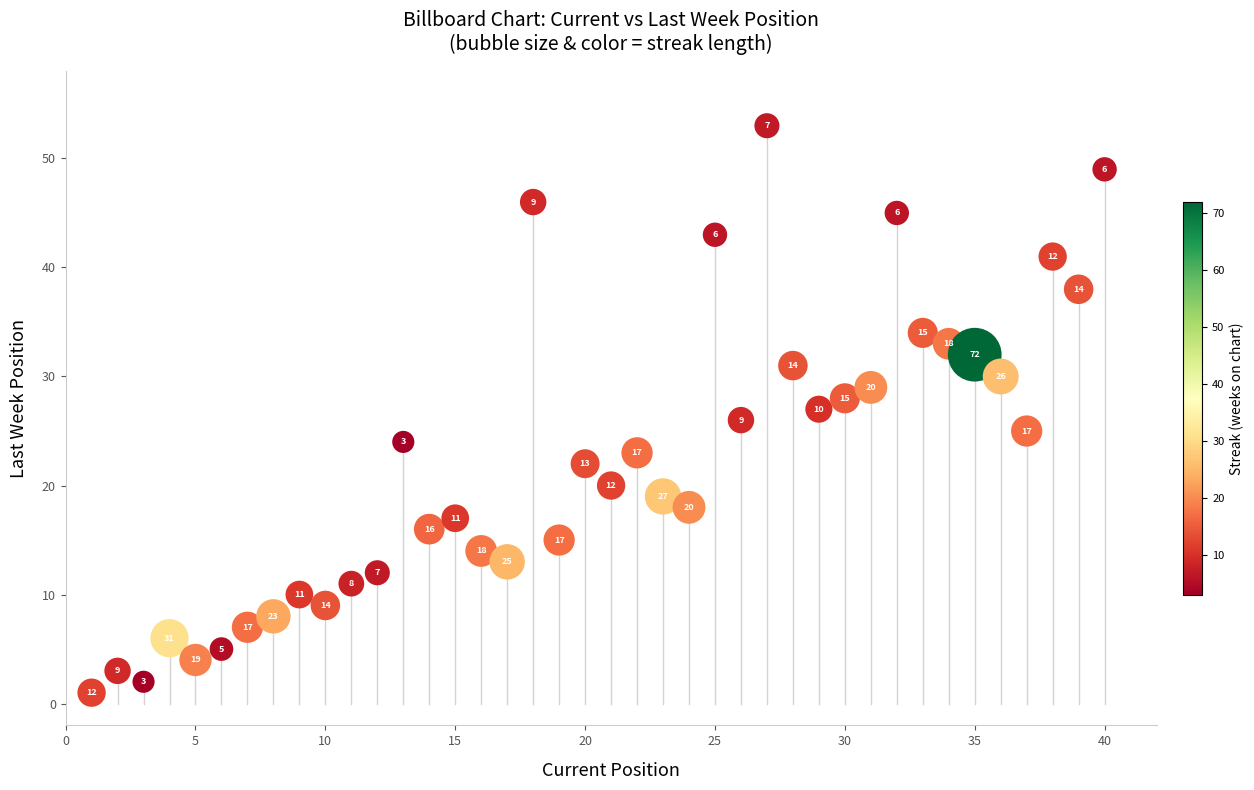

What is the range of Y values (max minus min)?

52